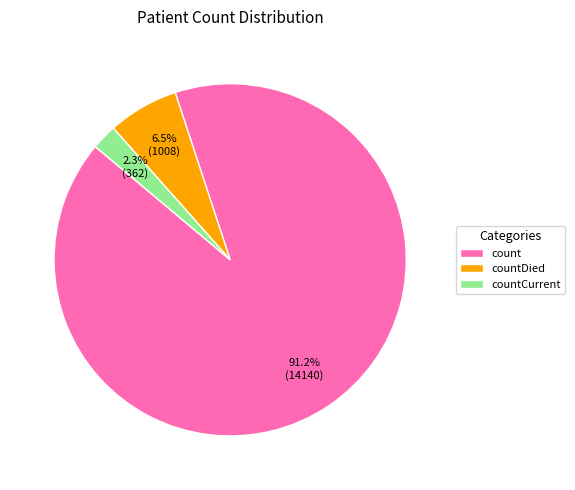

To the nearest percent, what is the combined percentage of countCurrent and count?

94%